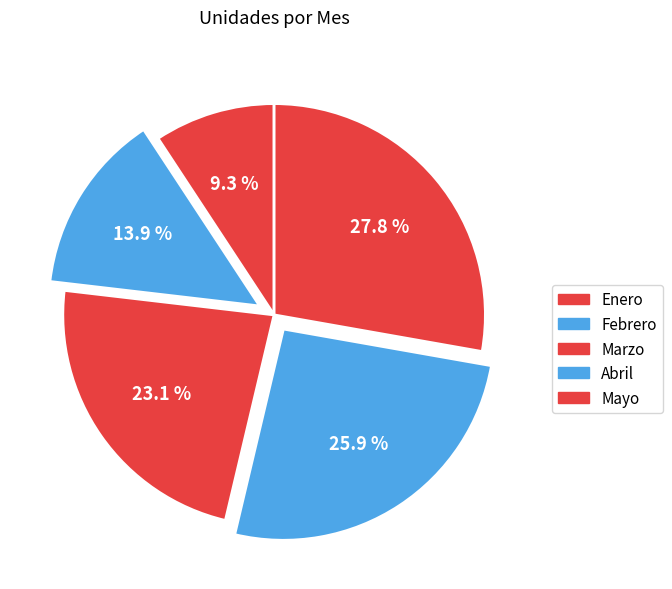

To the nearest percent, what percentage of the pie is Marzo?

23%